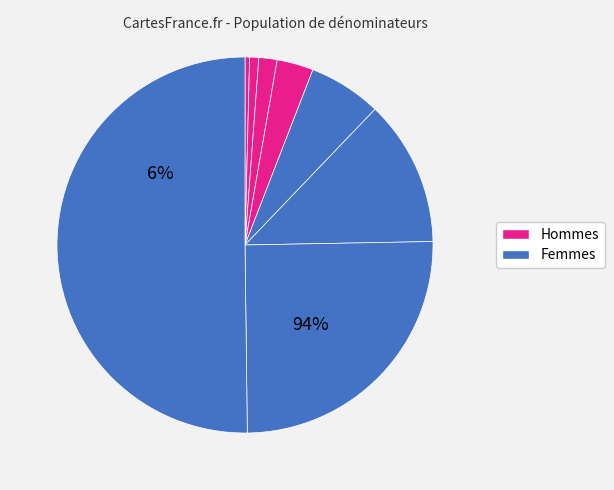

Is it true that 1 is 10% of the pie?

False